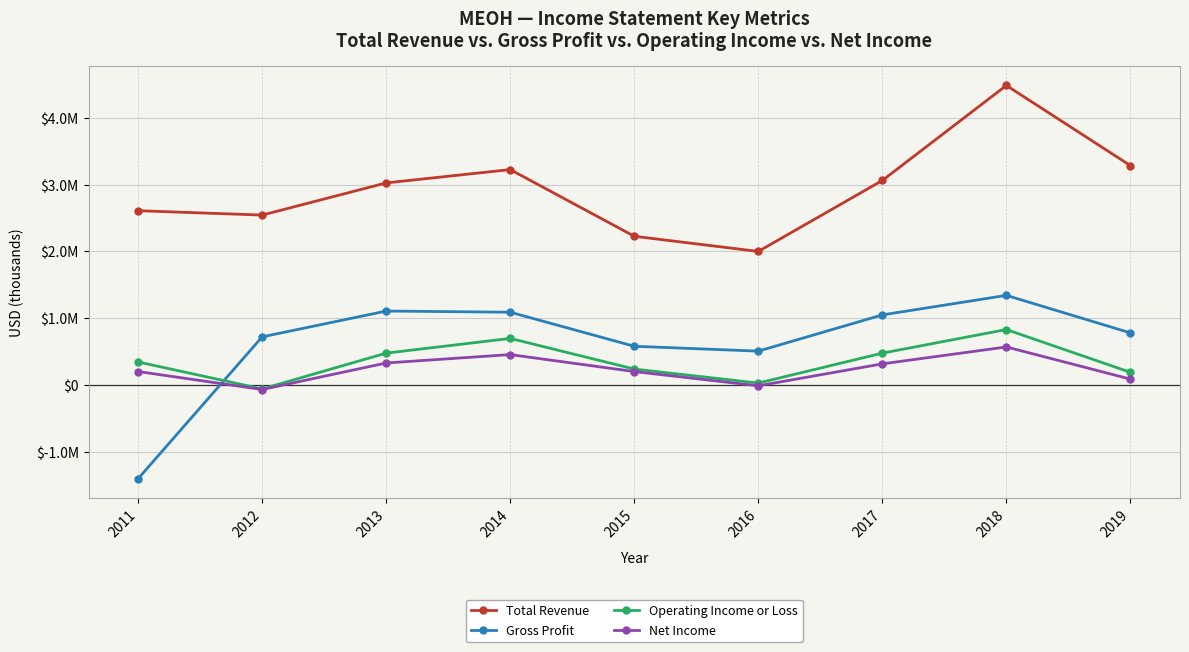

What is the sum of the Gross Profit values at 2011 and 2018?

-61400